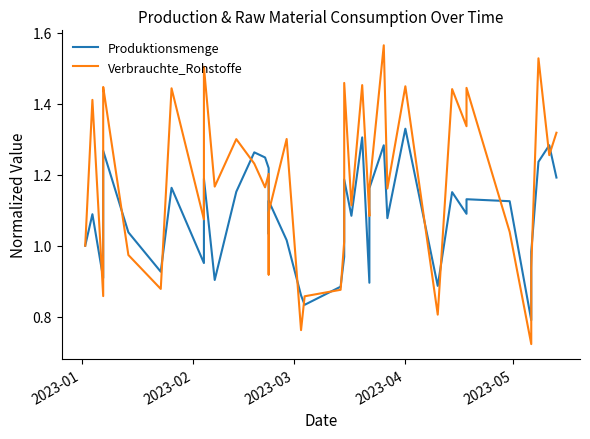

How many values in the Produktionsmenge series are below 1?

12